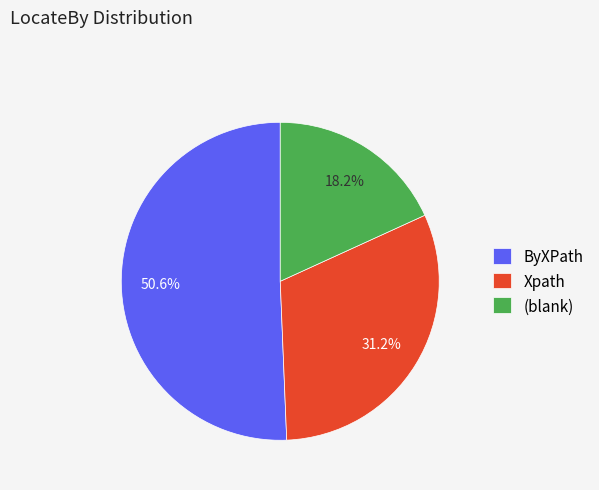

How many slices are in this pie chart?

3